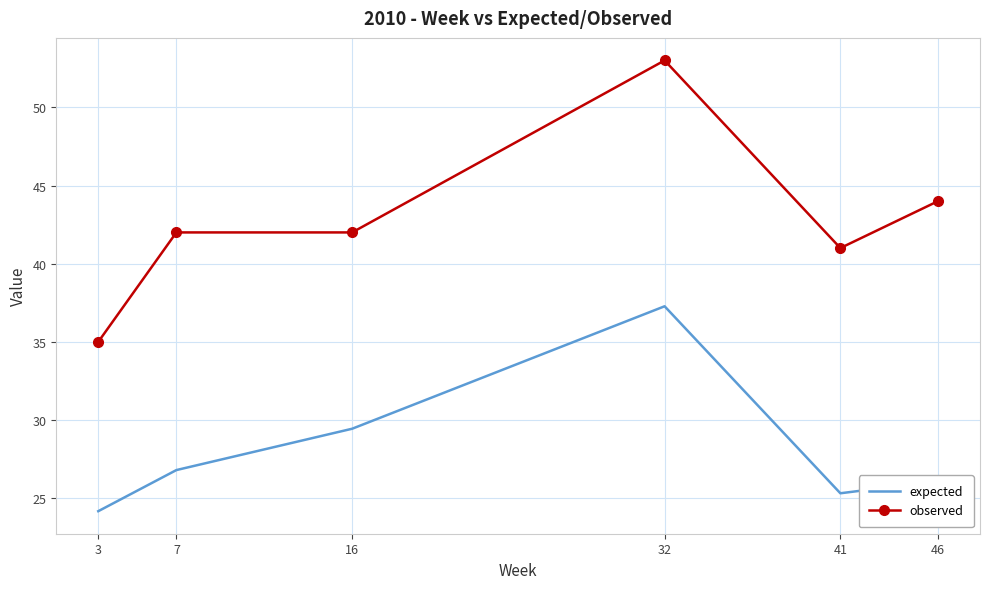

What is the difference between the second highest and second lowest values in the observed series?

3.0